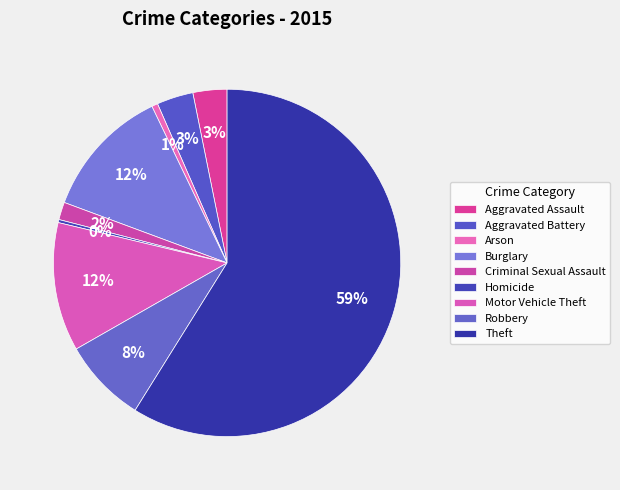

To the nearest percent, what is the combined percentage of Aggravated Assault and Homicide?

3%